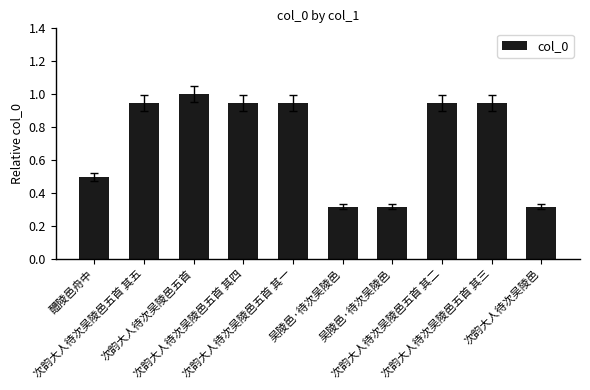

How many bars are there in total?

10